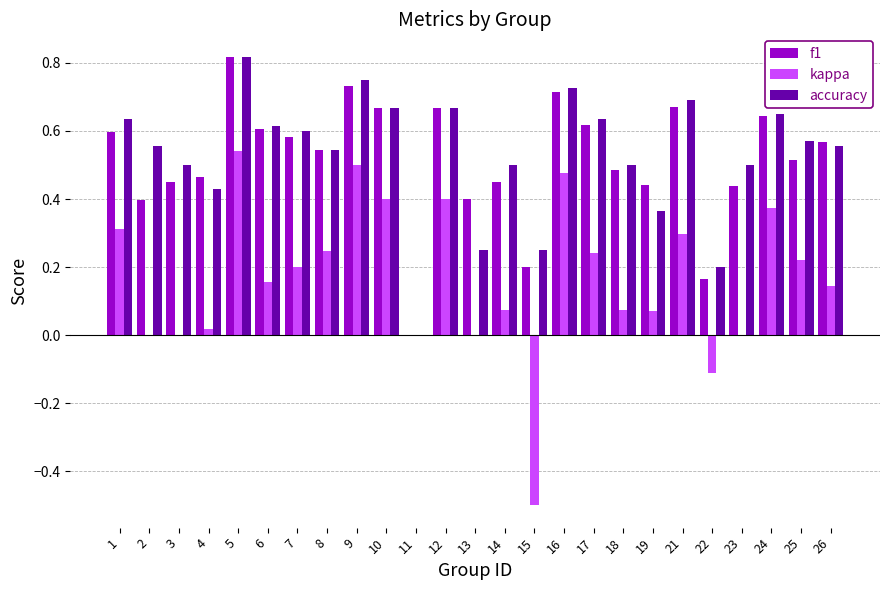

Is the value of f1 at 21 greater than the value of kappa at 26?

Yes